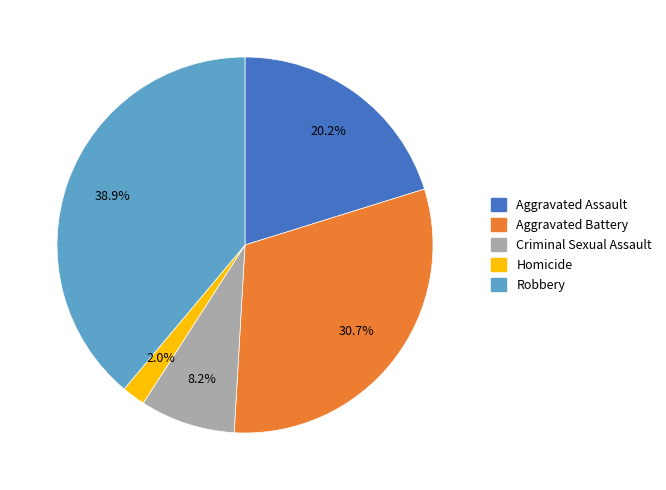

Does Homicide represent more than half of the total?

No